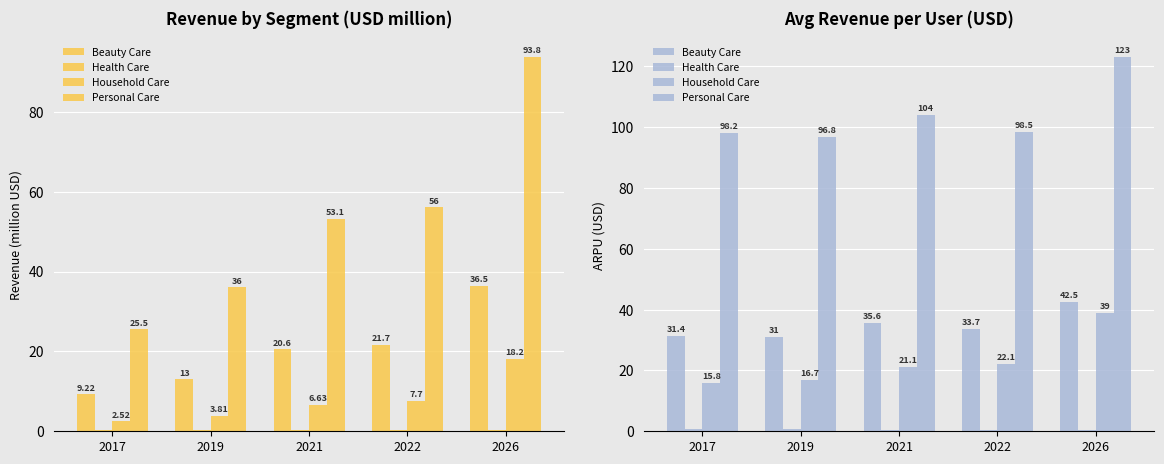

How many categories are shown in the chart?

5